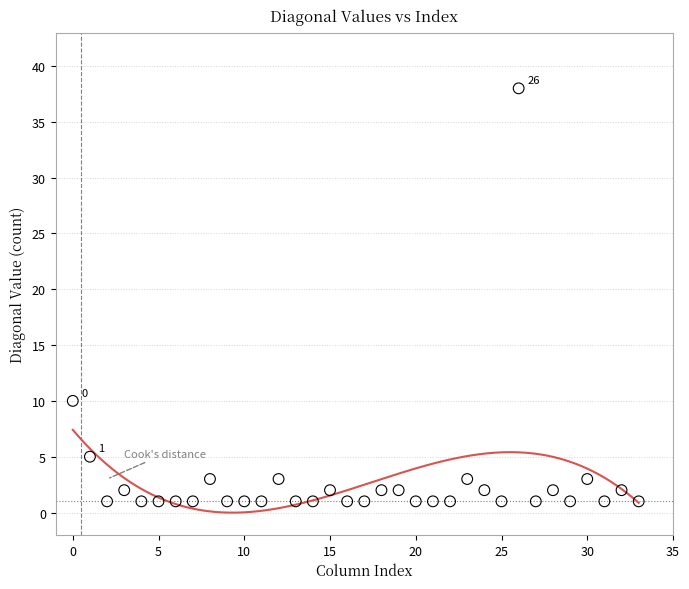

What is the range of Y values (max minus min)?

37